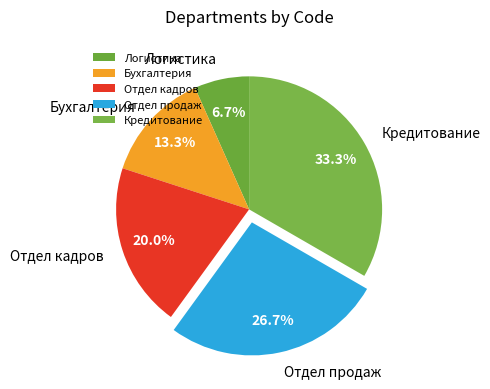

Which has a higher value, Логистика or Кредитование?

Кредитование